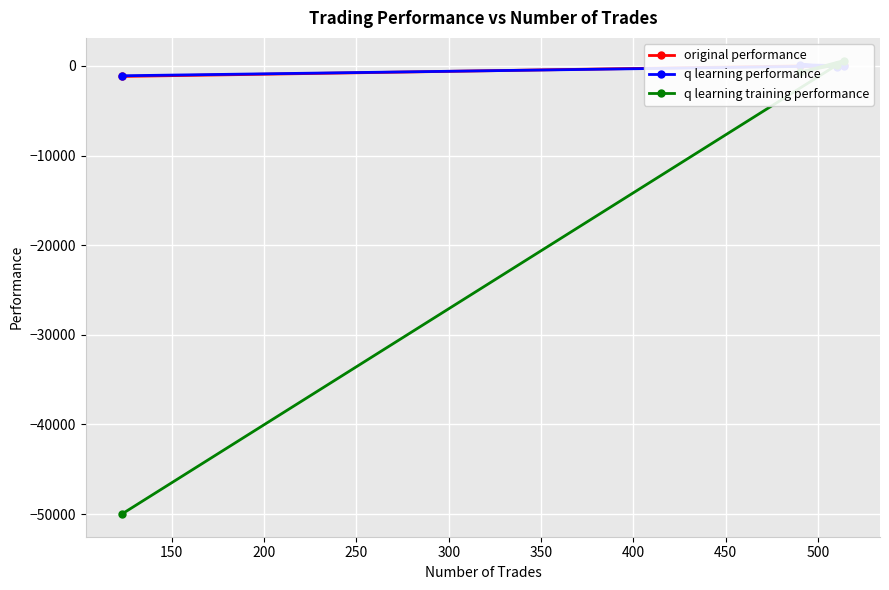

What are all the series names shown in the legend?

original performance, q learning performance, q learning training performance